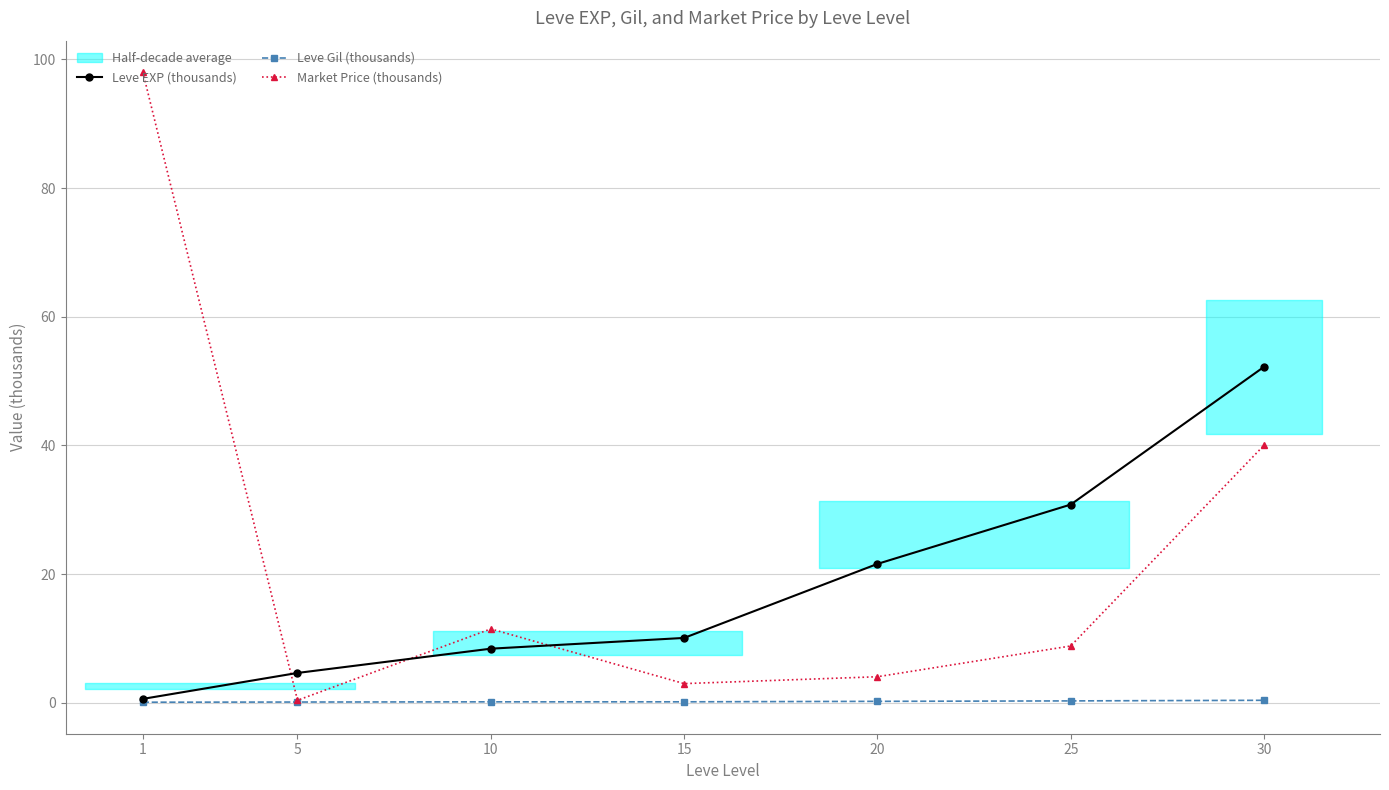

In Market Price (thousands), how many points are higher than both neighbors (excluding endpoints)?

1